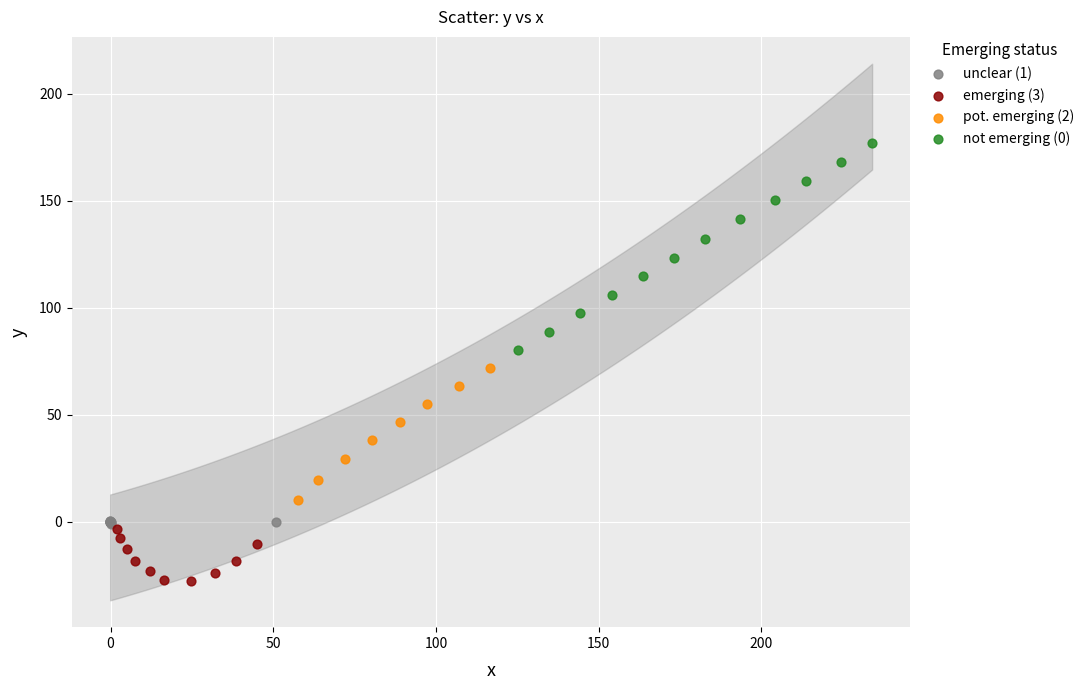

Which series reaches the minimum Y coordinate?

emerging (3)